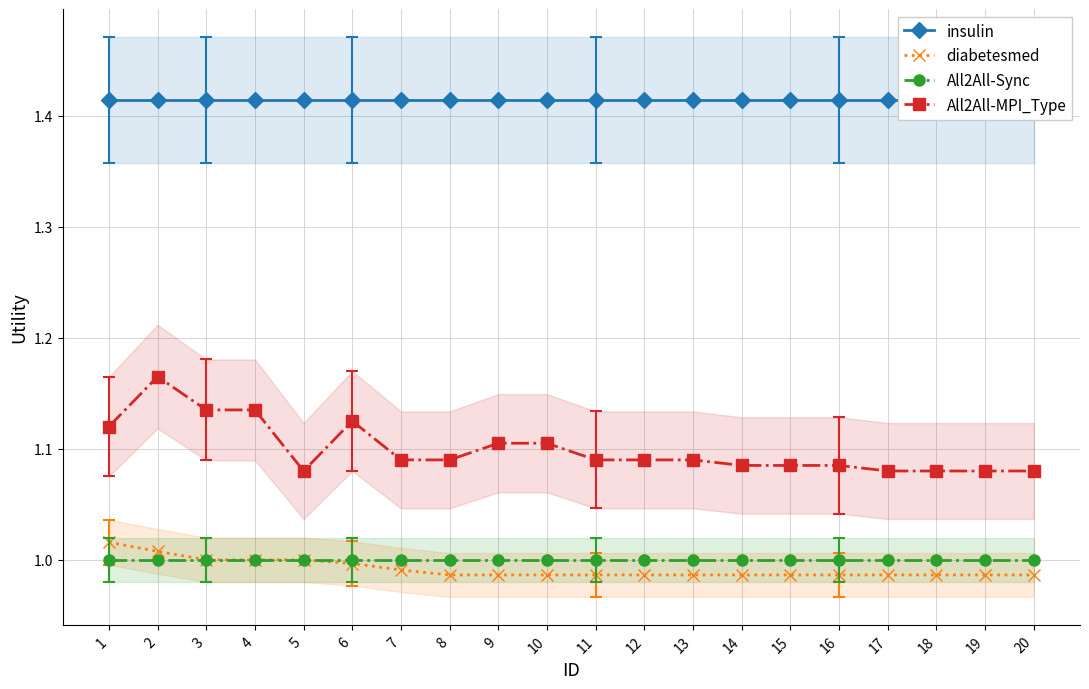

Reading left to right, transcribe all the data shown in this chart.

insulin: 1.4	1.4	1.4	1.4	1.4	1.4	1.4	1.4	1.4	1.4	1.4	1.4	1.4	1.4	1.4	1.4	1.4	1.4	1.4	1.4
diabetesmed: 1.0	1.0	1.0	1.0	1.0	1.0	1.0	1.0	1.0	1.0	1.0	1.0	1.0	1.0	1.0	1.0	1.0	1.0	1.0	1.0
All2All-Sync: 1.0	1.0	1.0	1.0	1.0	1.0	1.0	1.0	1.0	1.0	1.0	1.0	1.0	1.0	1.0	1.0	1.0	1.0	1.0	1.0
All2All-MPI_Type: 1.1	1.2	1.1	1.1	1.1	1.1	1.1	1.1	1.1	1.1	1.1	1.1	1.1	1.1	1.1	1.1	1.1	1.1	1.1	1.1